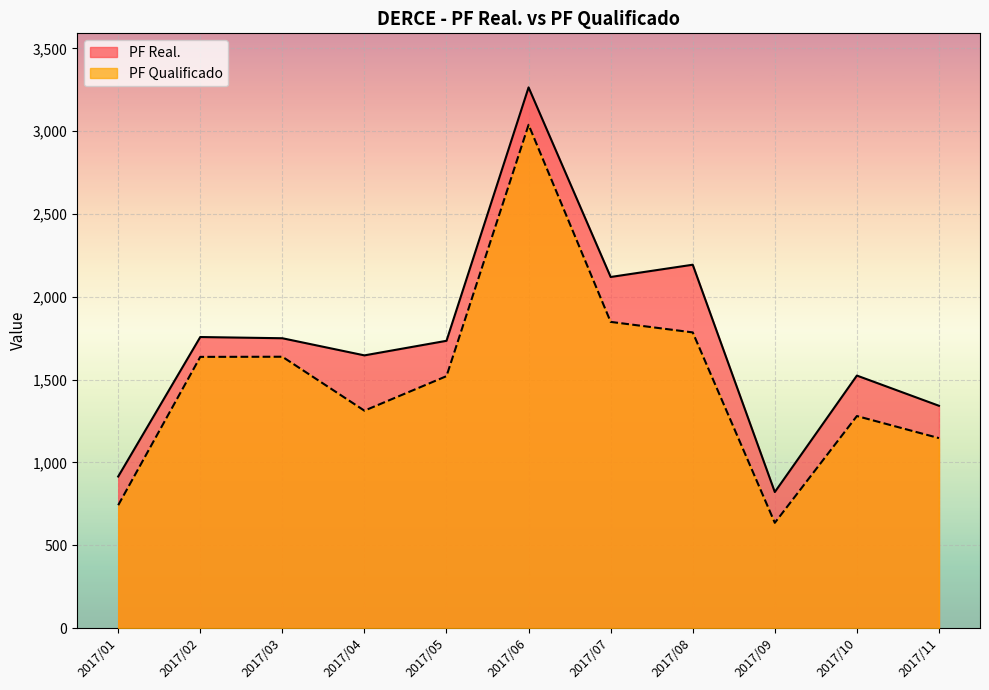

Rank the series at 2017/01 from lowest to highest value.

PF Qualificado, PF Real.